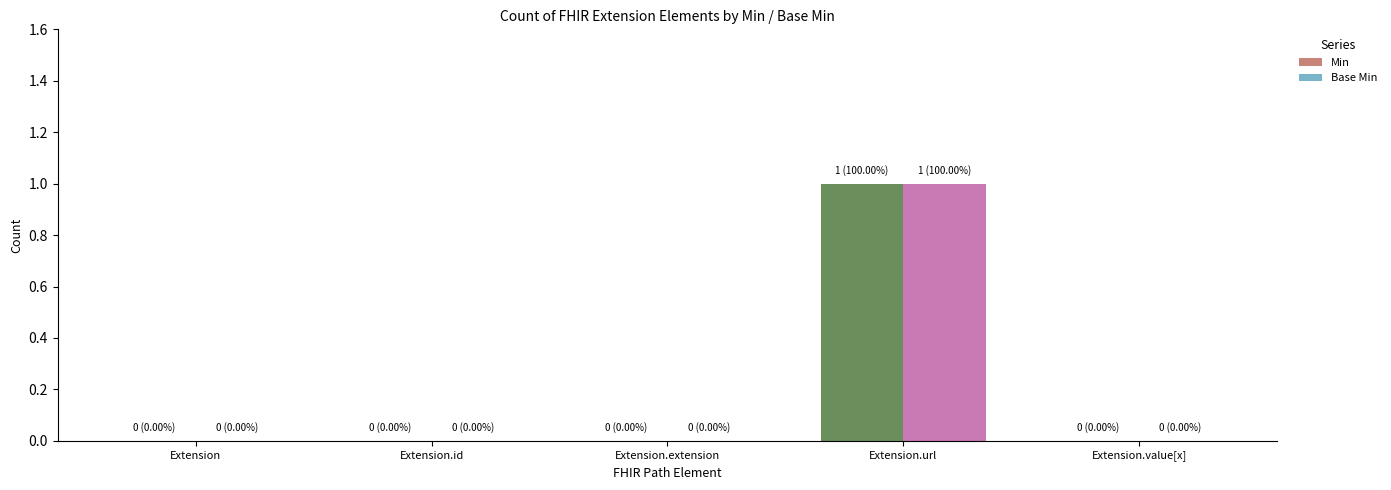

Reading right to left, extract all data points from this chart.

Min: 0	1	0	0	0
Base Min: 0	1	0	0	0